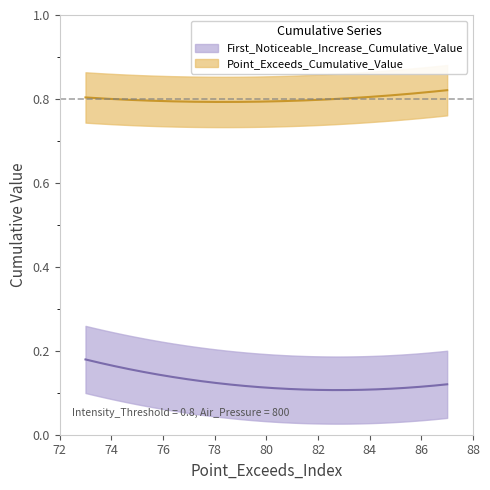

Rank the series by their average value, from lowest to highest.

First_Noticeable_Increase_Cumulative_Value, Point_Exceeds_Cumulative_Value